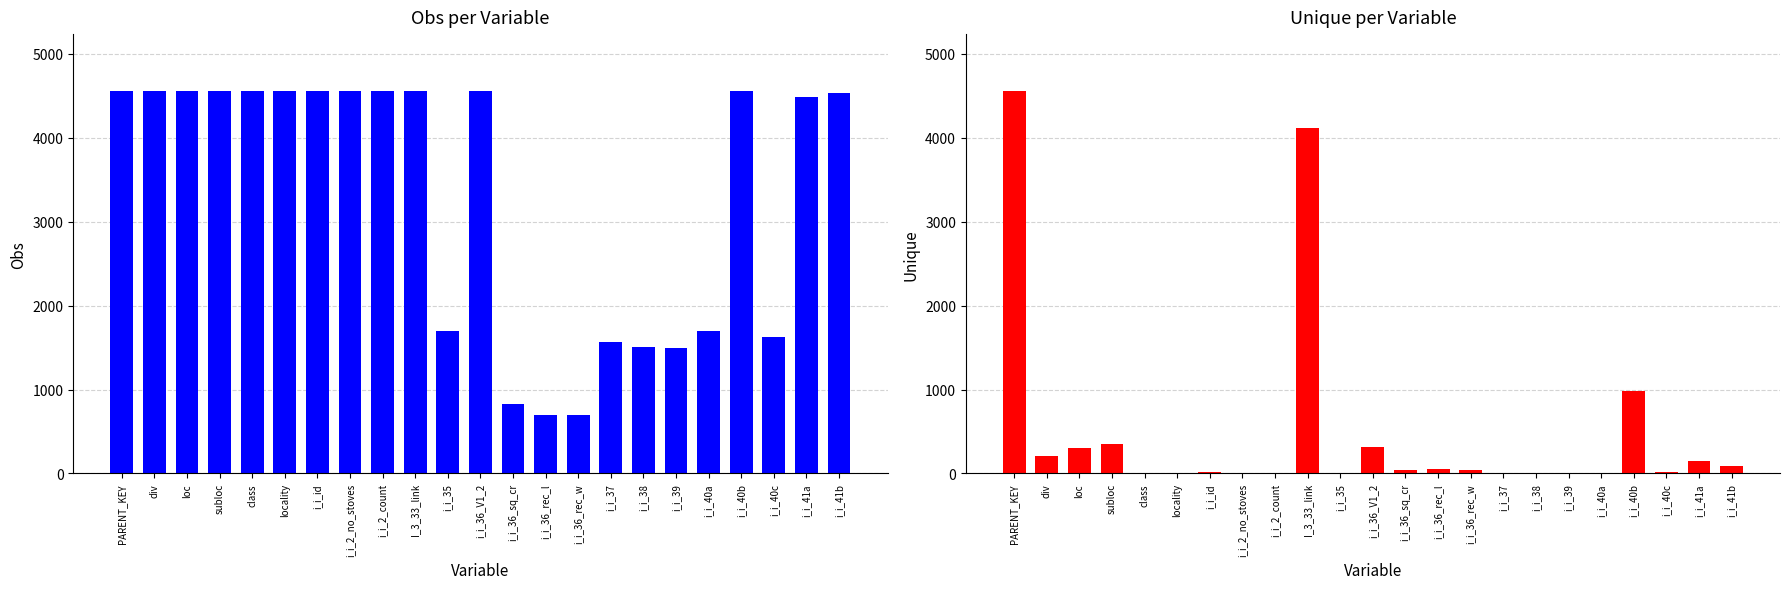

Rank the series at i_i_40c from highest to lowest value.

Obs, Unique